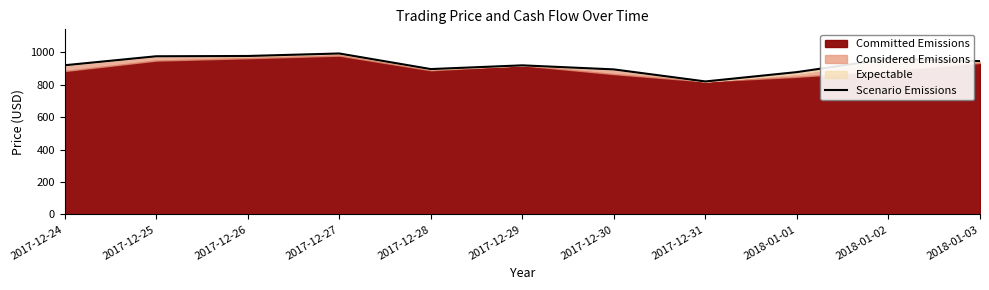

True or false: the data shows 1344.9 at 2017-12-29.

False